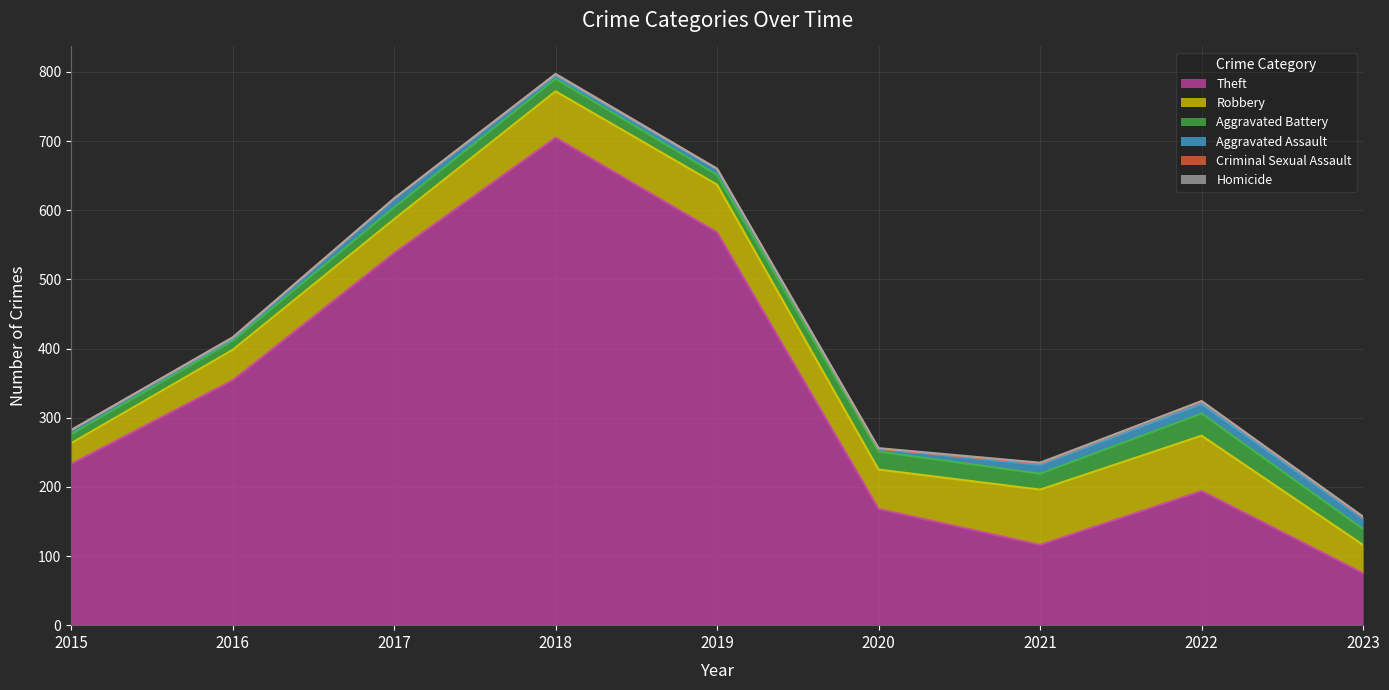

What is the difference between the Aggravated Battery values at 2020 and 2018?

8